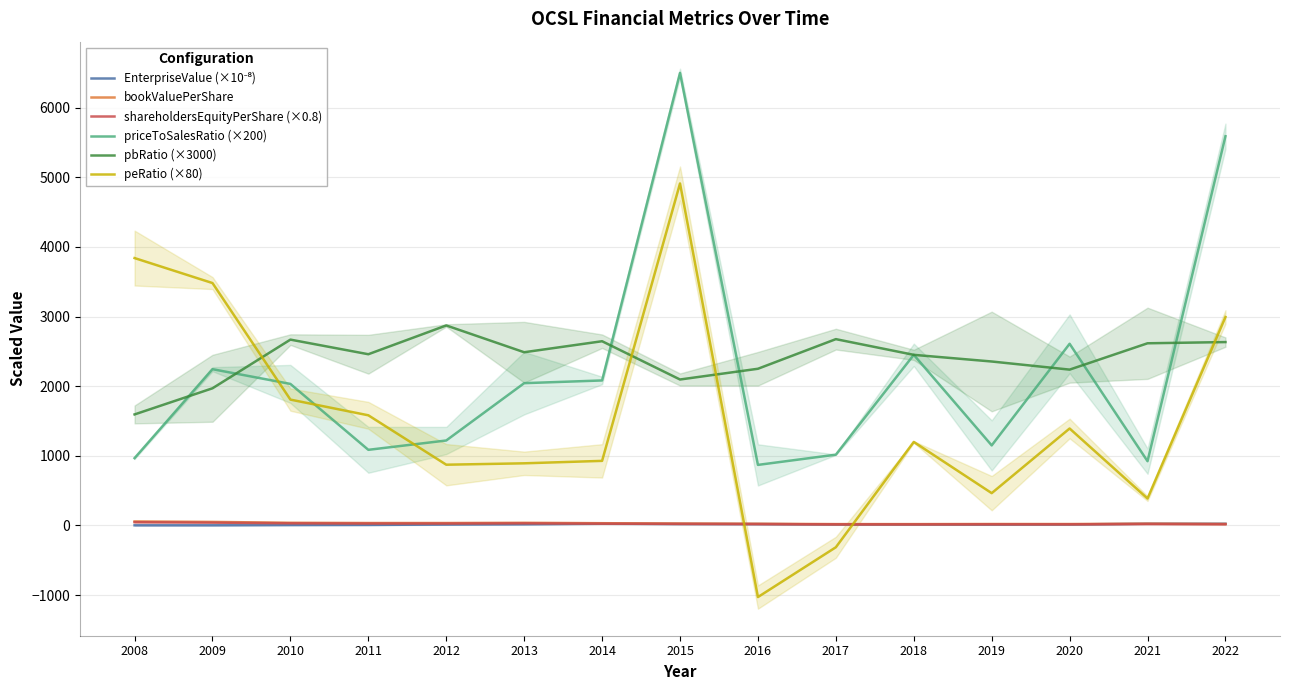

Reading right to left, list all the values displayed in this chart.

EnterpriseValue (×10⁻⁸): 23.7	23.8	13.5	11.9	13.2	14.0	19.0	20.1	23.7	16.3	12.6	6.6	5.0	1.6	1.3
bookValuePerShare: 20.5	24.3	19.5	19.8	18.3	18.4	23.2	26.5	31.2	37.2	34.1	34.1	37.6	50.0	56.8
shareholdersEquityPerShare (×0.8): 16.4	19.4	15.6	15.8	14.6	14.7	18.6	21.2	25.0	29.8	27.3	27.3	30.1	40.0	45.4
priceToSalesRatio (×200): 5589.4	921.9	2608.2	1148.7	2449.8	1015.8	868.7	6498.1	2081.6	2042.6	1219.3	1085.2	2031.8	2243.4	966.2
pbRatio (×3000): 2632.8	2615.5	2237.2	2353.8	2449.5	2675.0	2249.5	2095.2	2644.9	2486.7	2871.7	2458.1	2668.1	1969.1	1593.6
peRatio (×80): 2992.4	385.9	1391.5	463.0	1198.5	-314.2	-1029.5	4910.8	926.7	891.5	871.5	1581.1	1806.6	3480.5	3839.3